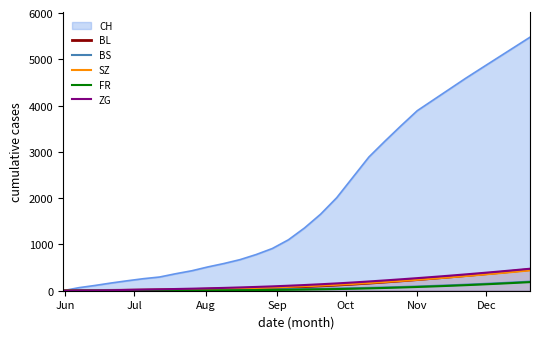

Which series has the largest total across all categories?

CH